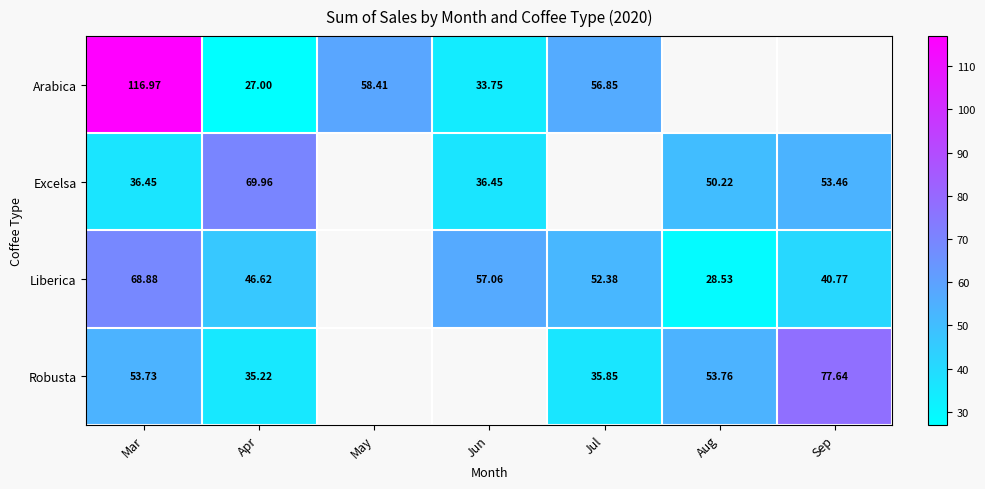

At how many categories does at least one series exceed 70?

2